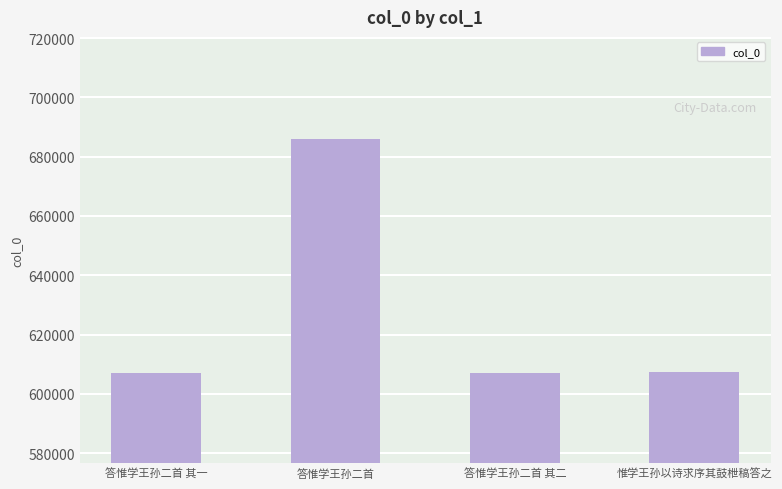

What position from the right is 答惟学王孙二首 其一?

4